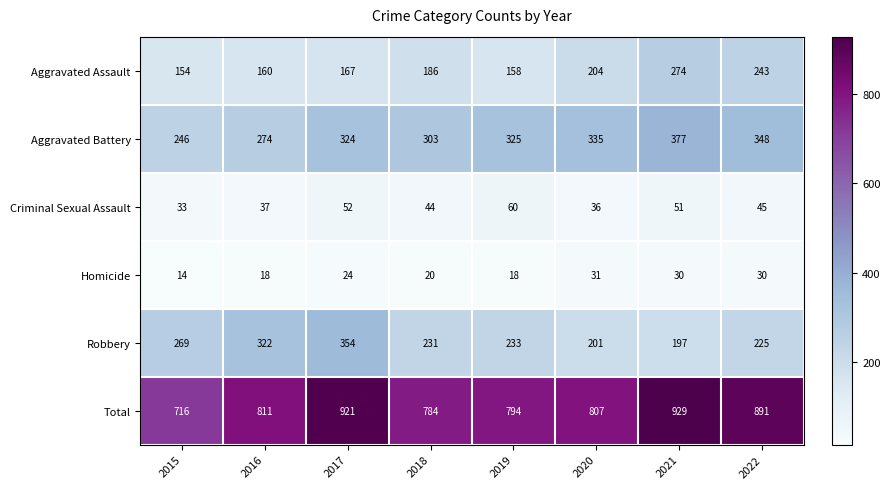

True or false: Aggravated Assault has a value of 41 at 2016.

False